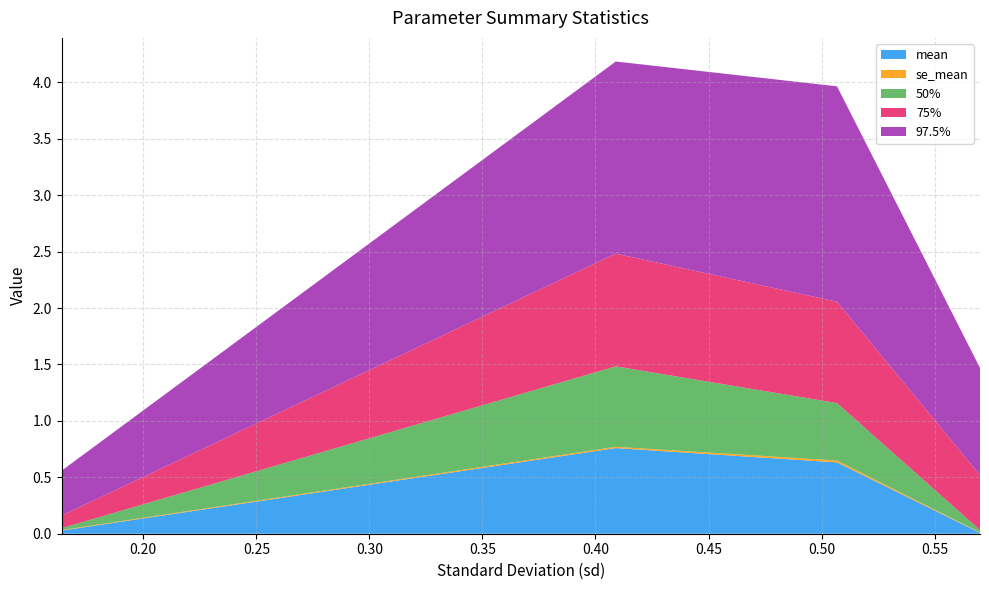

Reading left to right, extract all data points from this chart.

mean: 0.0	0.8	0.6	0.0
se_mean: 0.0	0.0	0.0	0.0
50%: 0.0	0.7	0.5	0.0
75%: 0.1	1.0	0.9	0.5
97.5%: 0.4	1.7	1.9	0.9